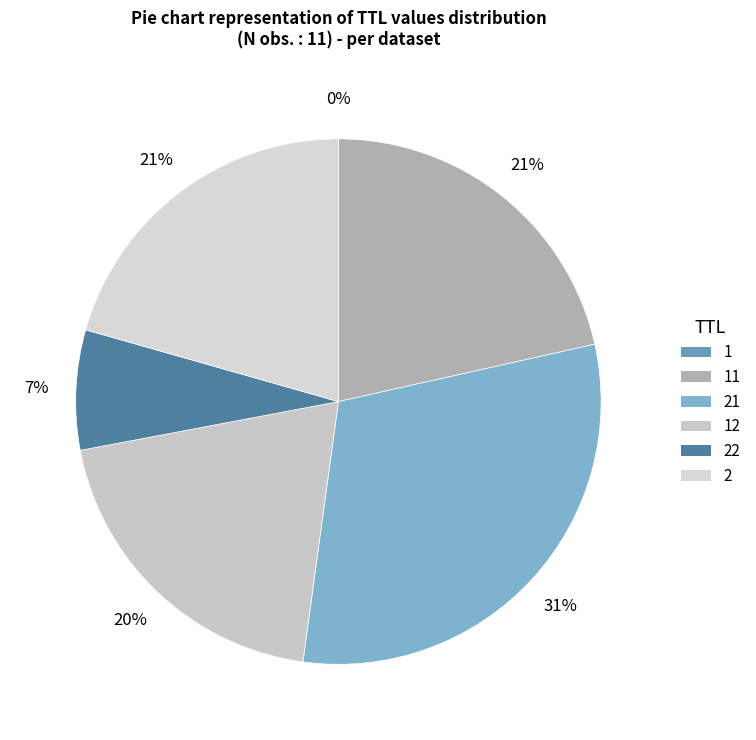

Which category has the smallest portion of the pie?

1